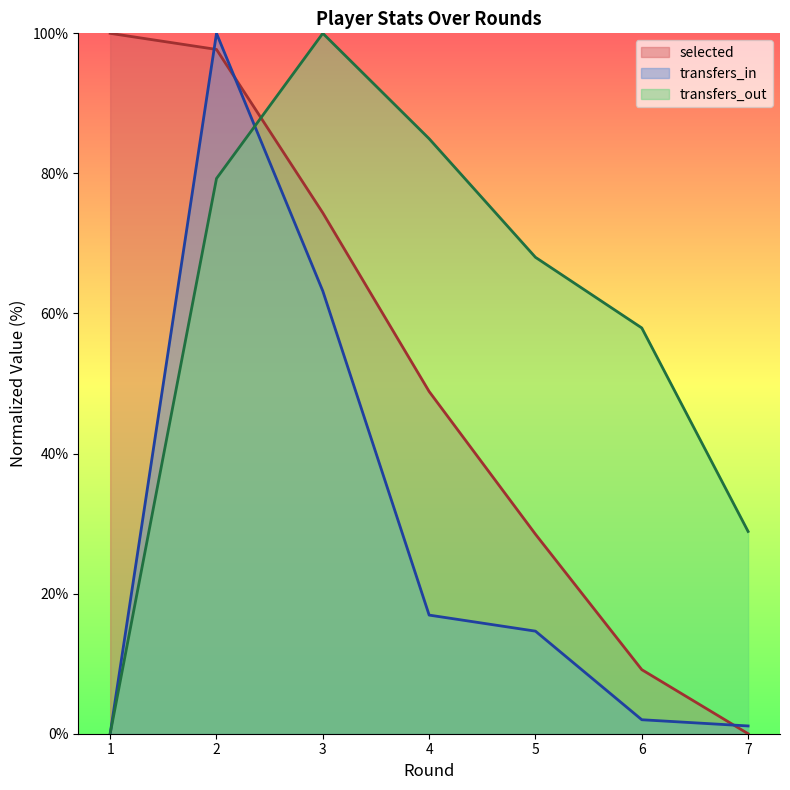

True or false: transfers_out has a value of 92.9 at 5.

False